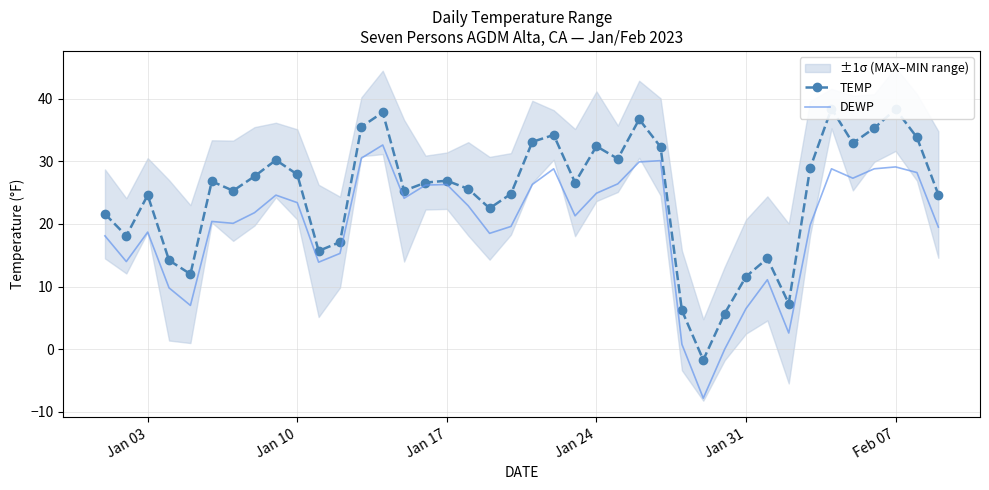

The DEWP series shows 44.2 at Jan 17. True or false?

False